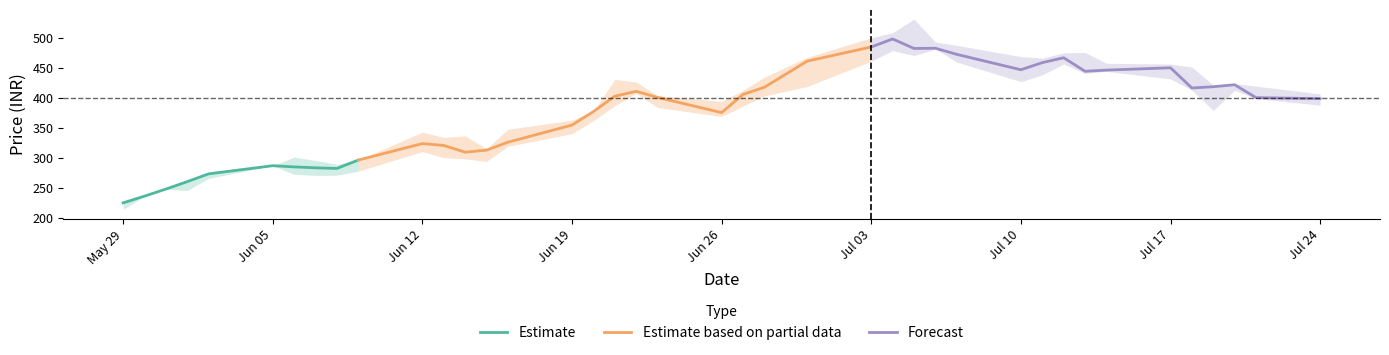

What is the label of the 12th point from the right?

2023-07-07